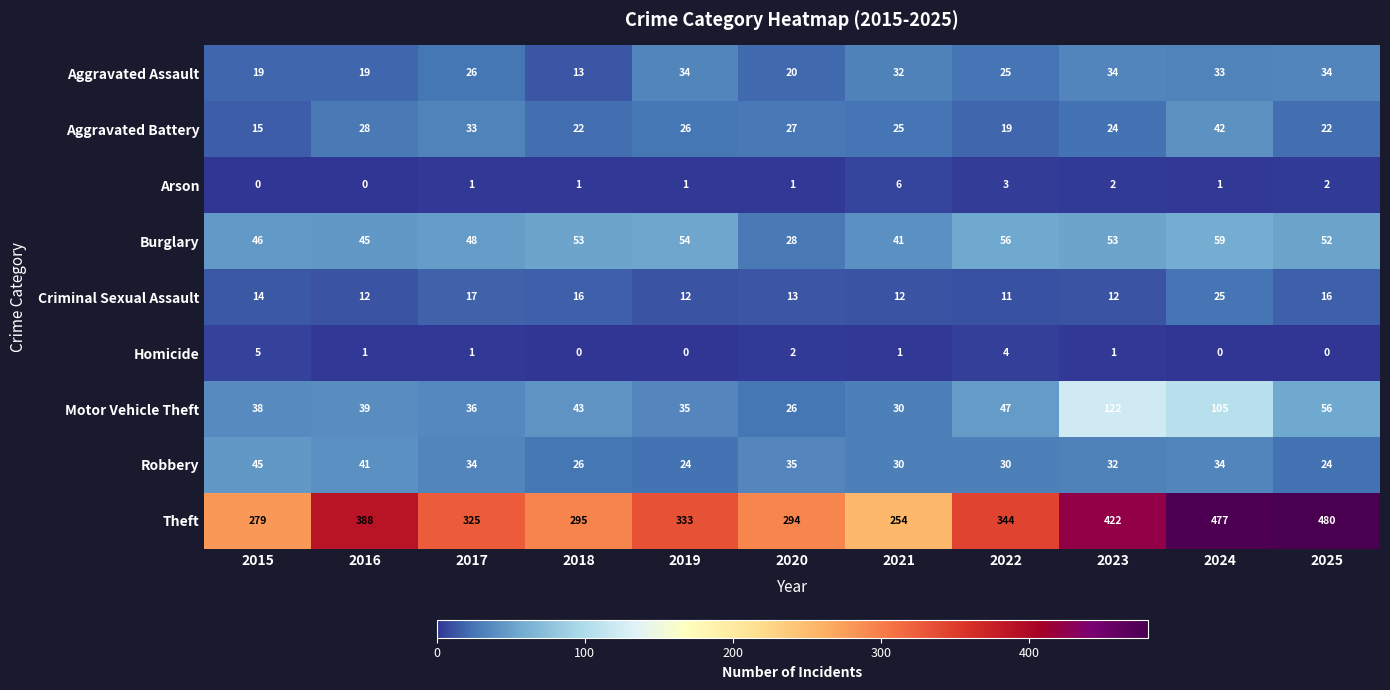

At 2022, list the series in order from smallest to largest.

Arson, Homicide, Criminal Sexual Assault, Aggravated Battery, Aggravated Assault, Robbery, Motor Vehicle Theft, Burglary, Theft